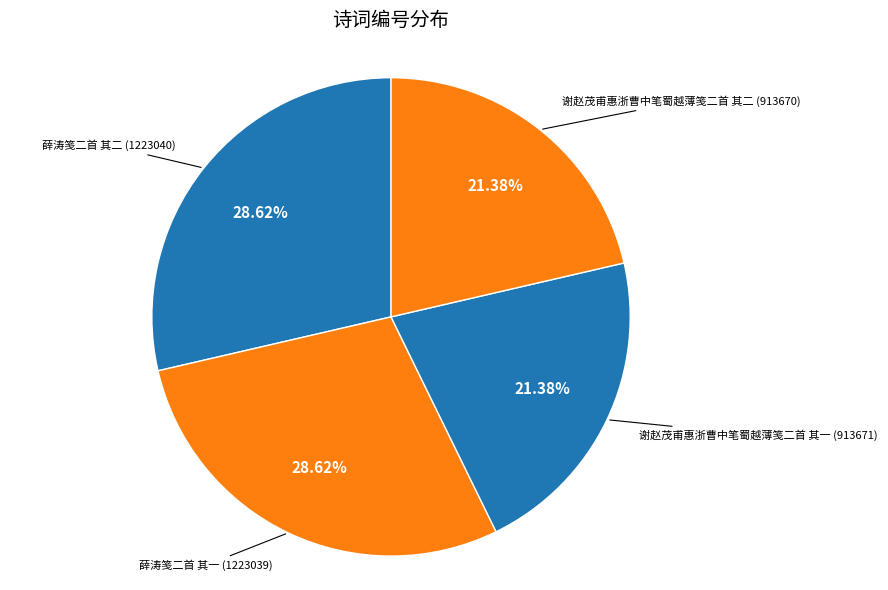

Does any single category account for the majority?

No